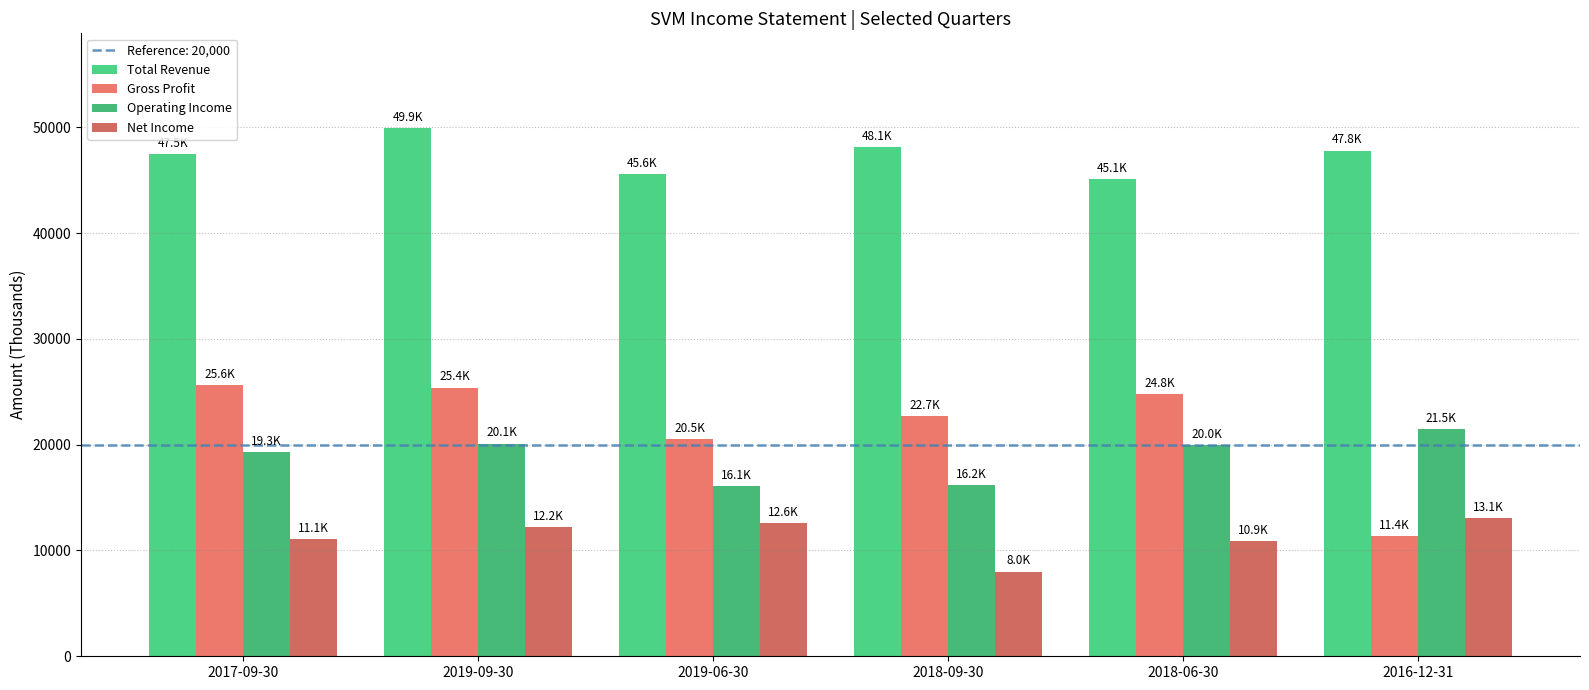

What is the lowest value of the Net Income series?

8000